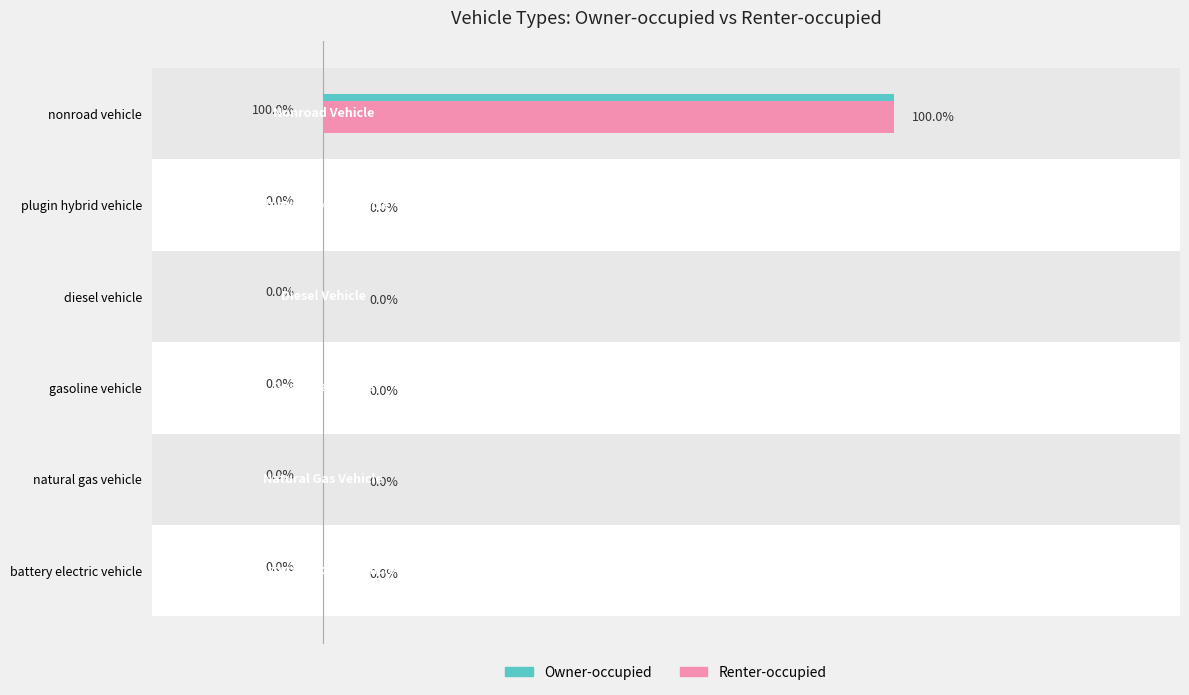

Which category has the lowest value in the Owner-occupied series?

battery electric vehicle